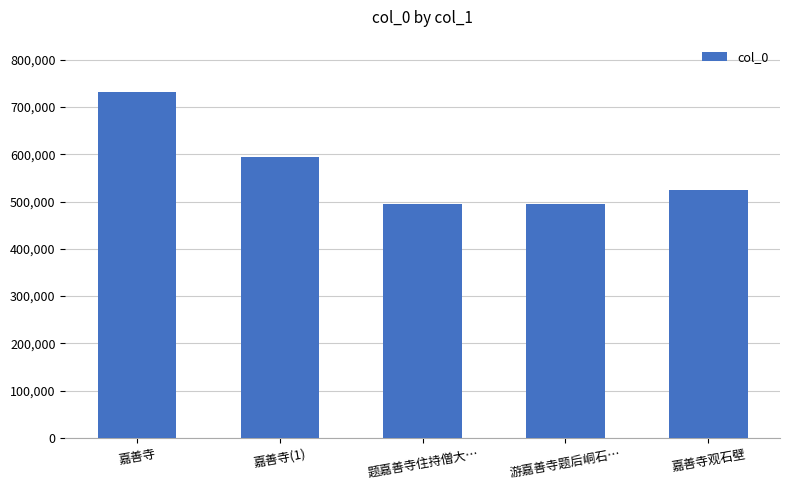

Which category has the highest value across all series?

嘉善寺